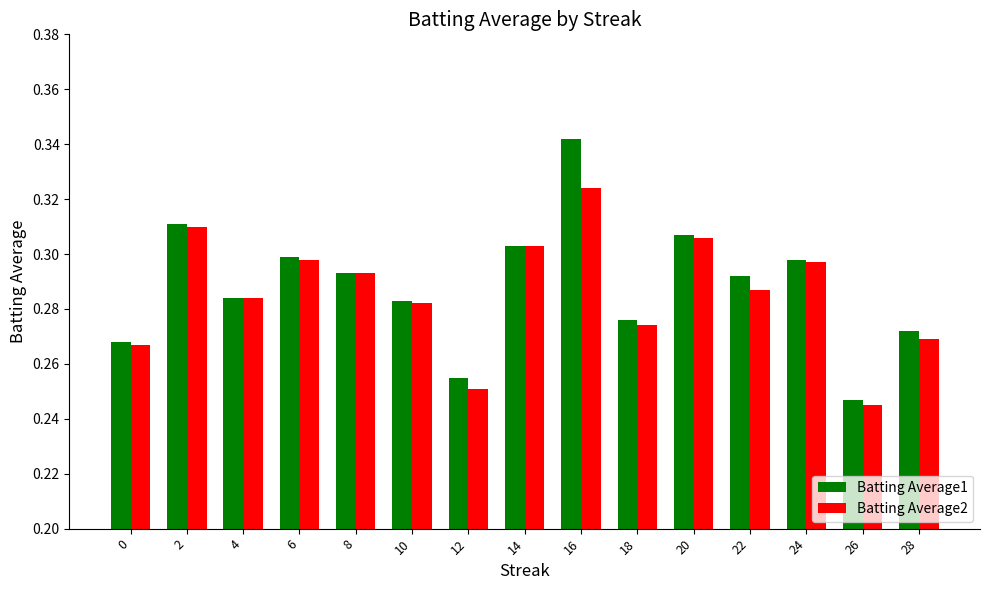

The Batting Average1 series shows 0.3 at 2. True or false?

True